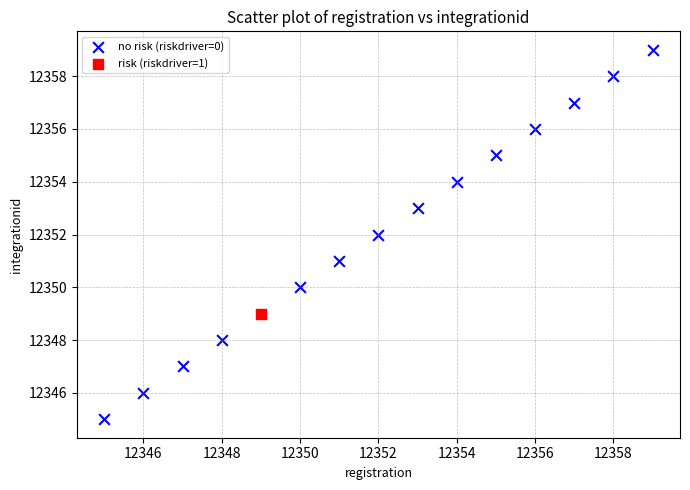

What are all the series names shown in the legend?

no risk (riskdriver=0), risk (riskdriver=1)